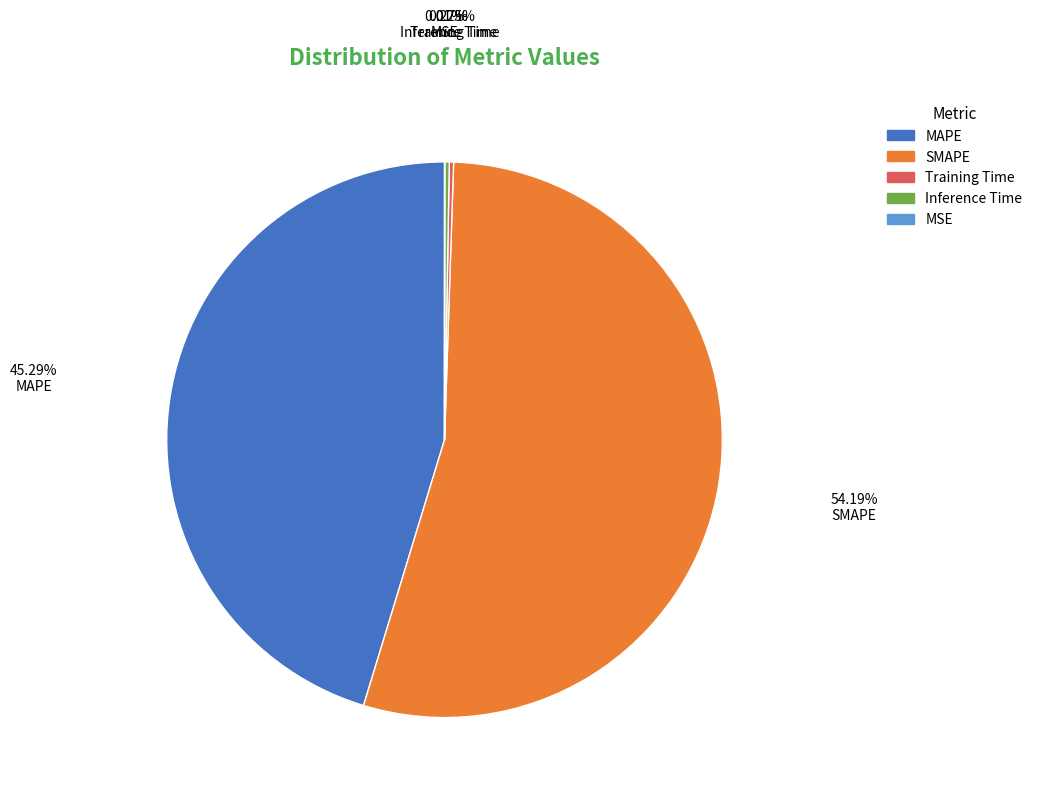

Which category accounts for the majority?

SMAPE